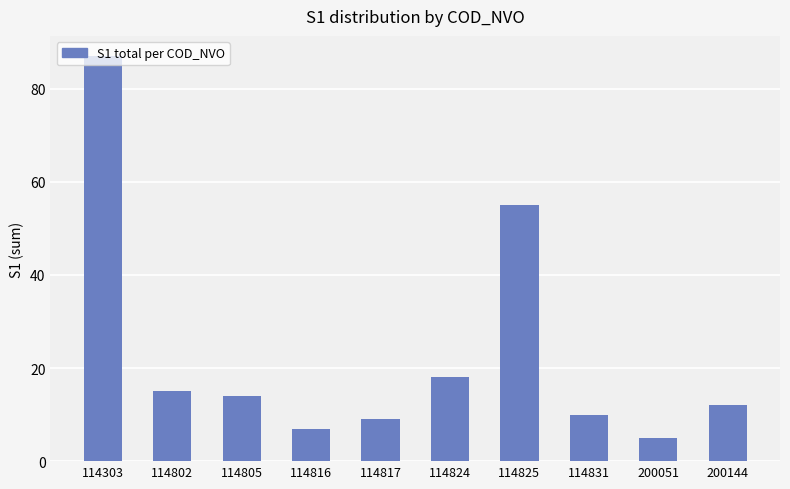

Reading left to right, list all the values displayed in this chart.

114303=87	114802=15	114805=14	114816=7	114817=9	114824=18	114825=55	114831=10	200051=5	200144=12